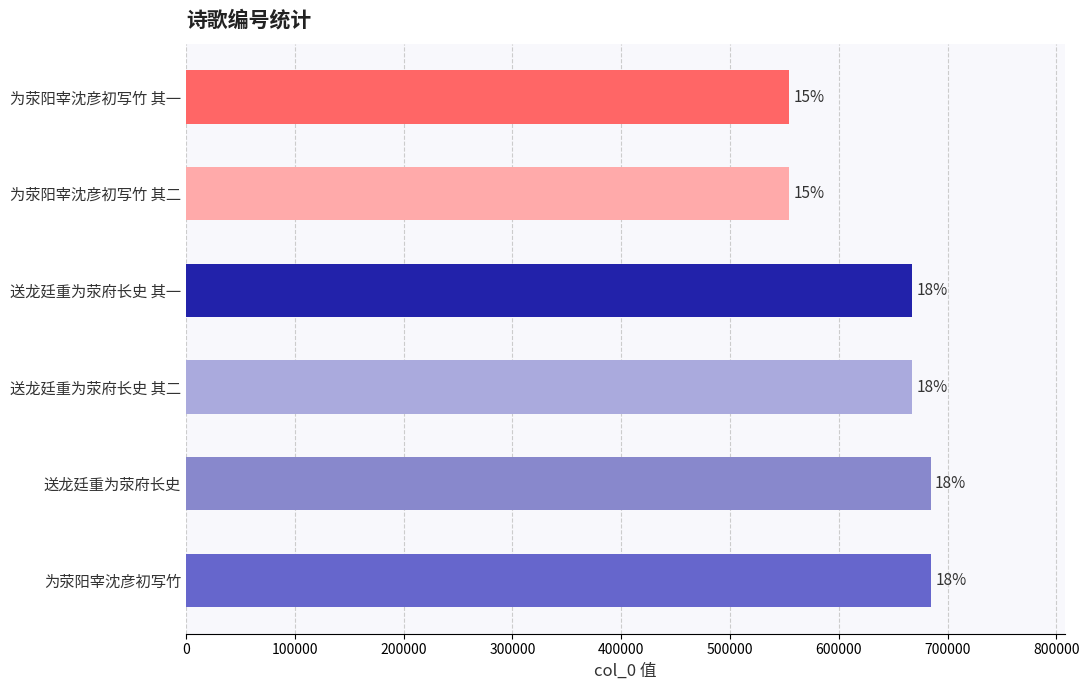

Are the bars horizontal?

Yes